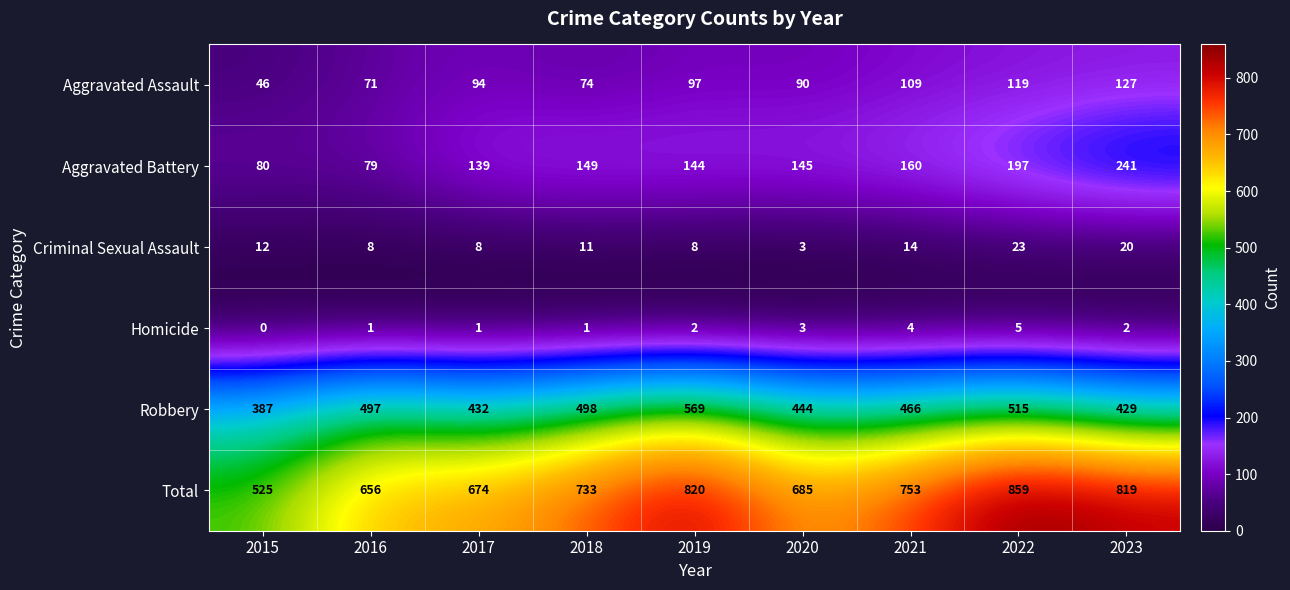

The Total series shows 232 at 2017. True or false?

False